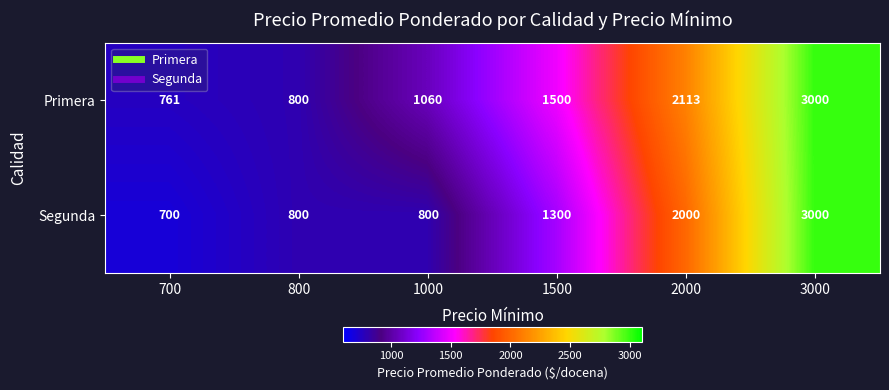

Reading left to right, extract all data points from this chart.

Primera: 761	800	1060	1500	2113	3000
Segunda: 700	800	800	1300	2000	3000